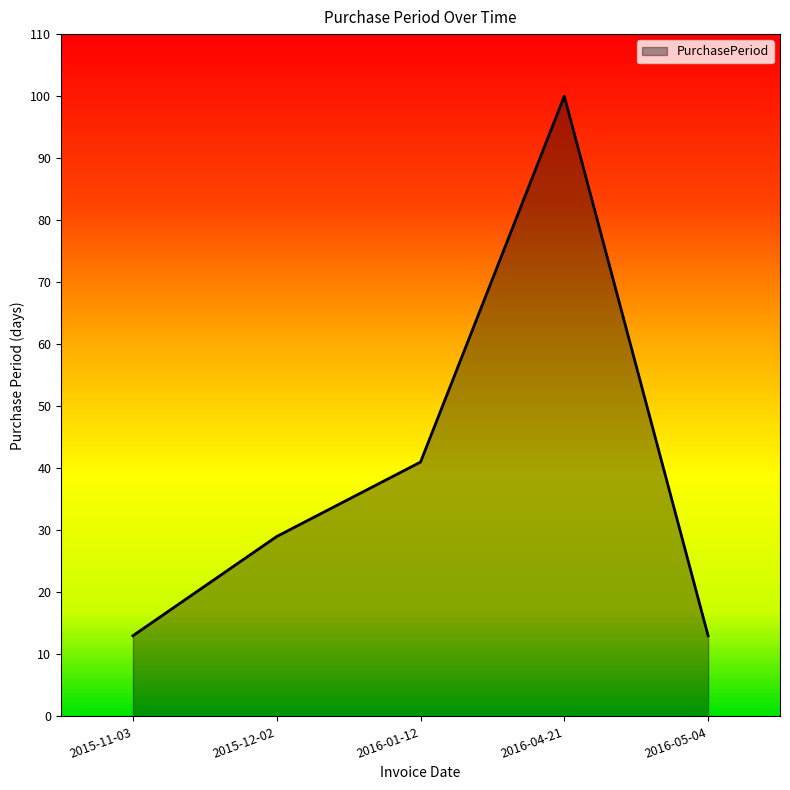

What is the difference between the second highest and minimum values?

28